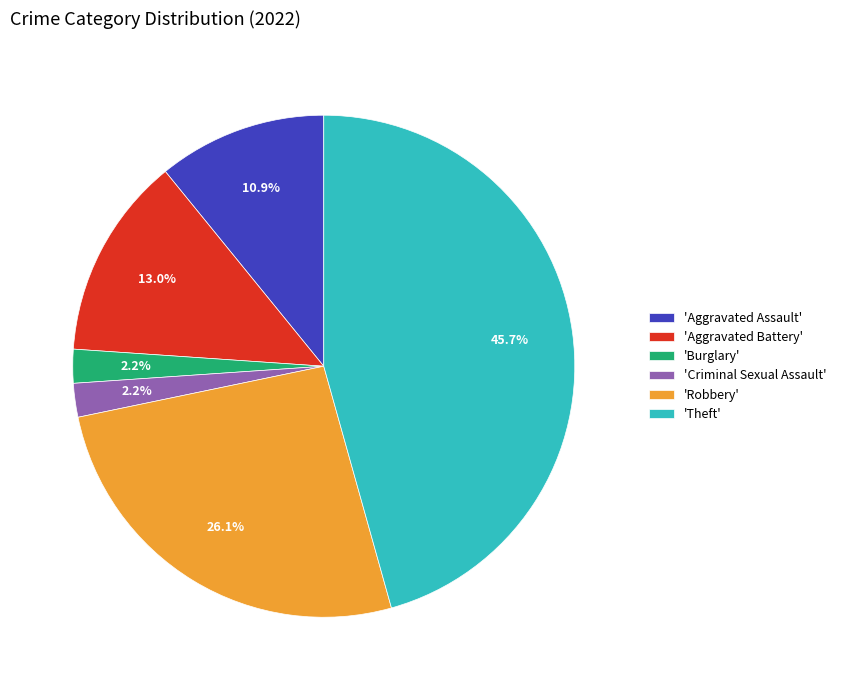

Which slice is the largest?

'Theft'